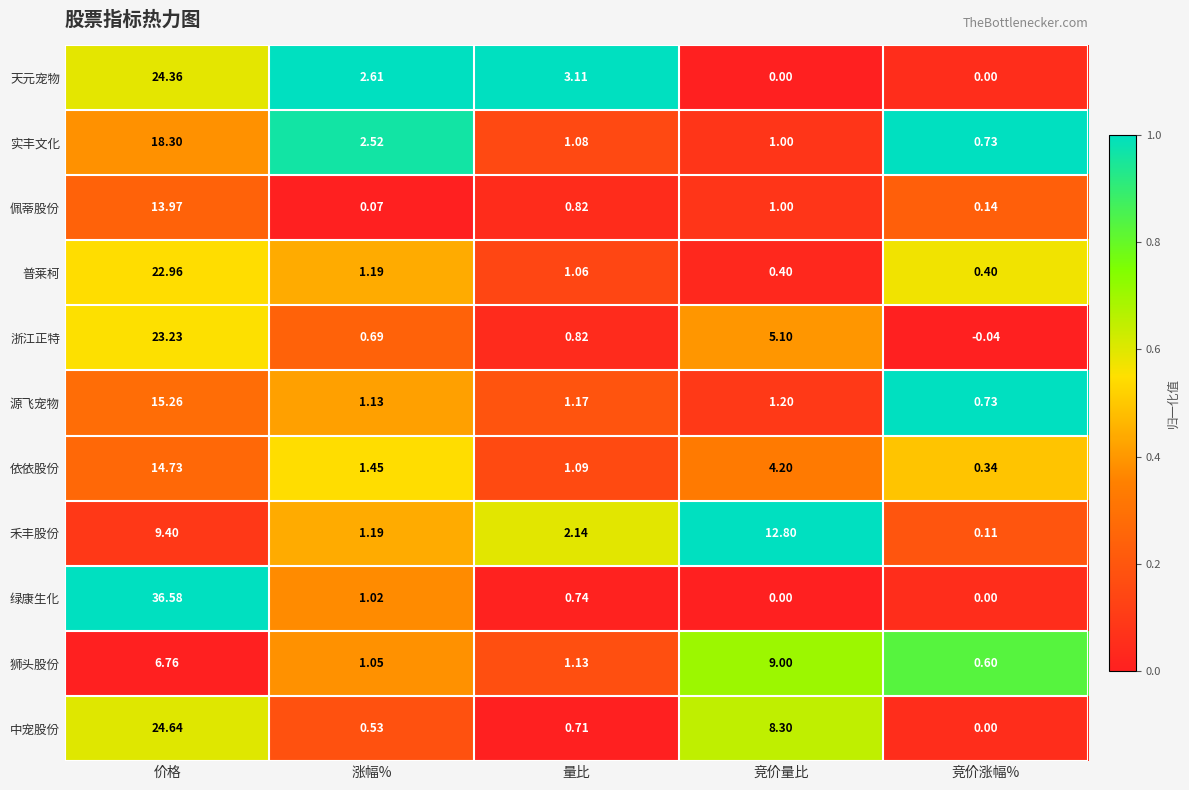

Which label corresponds to the smallest value in the chart?

竞价涨幅%